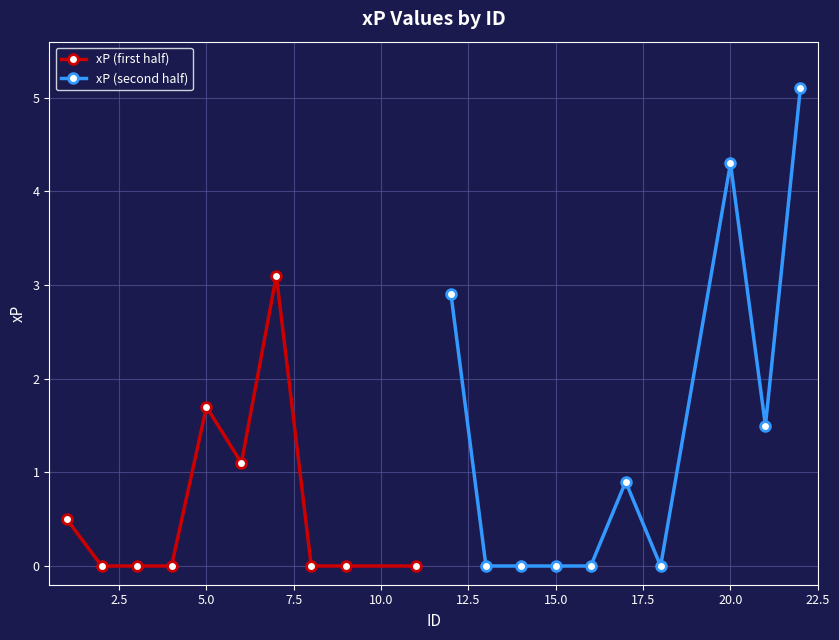

What are all the series names shown in the legend?

xP (first half), xP (second half)